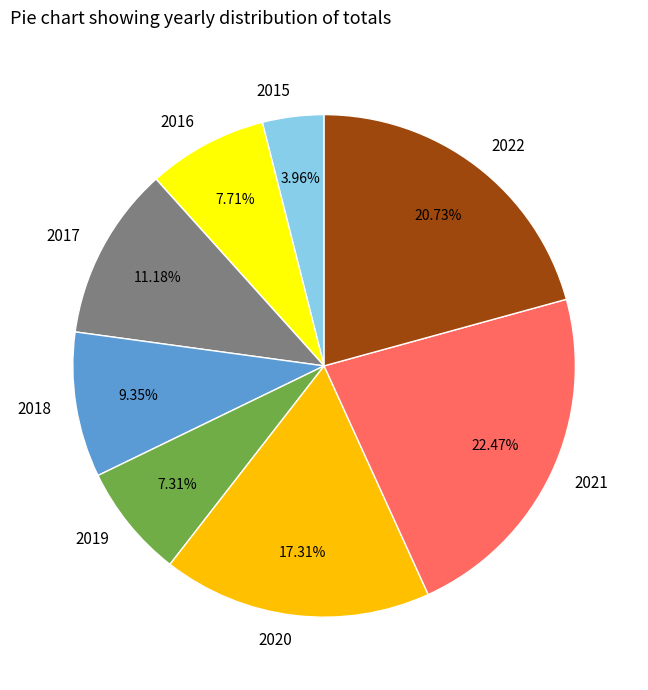

Which has a higher value, 2019 or 2017?

2017